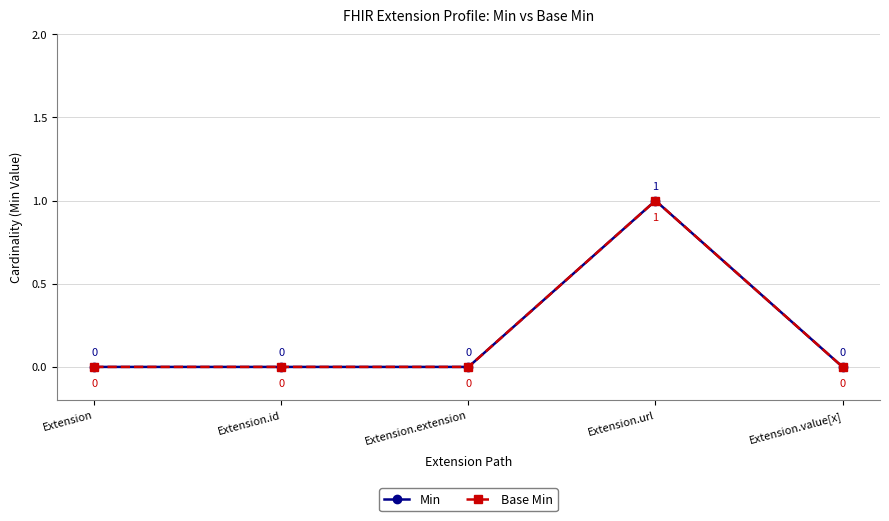

Is this an area chart (filled region under the line)?

No